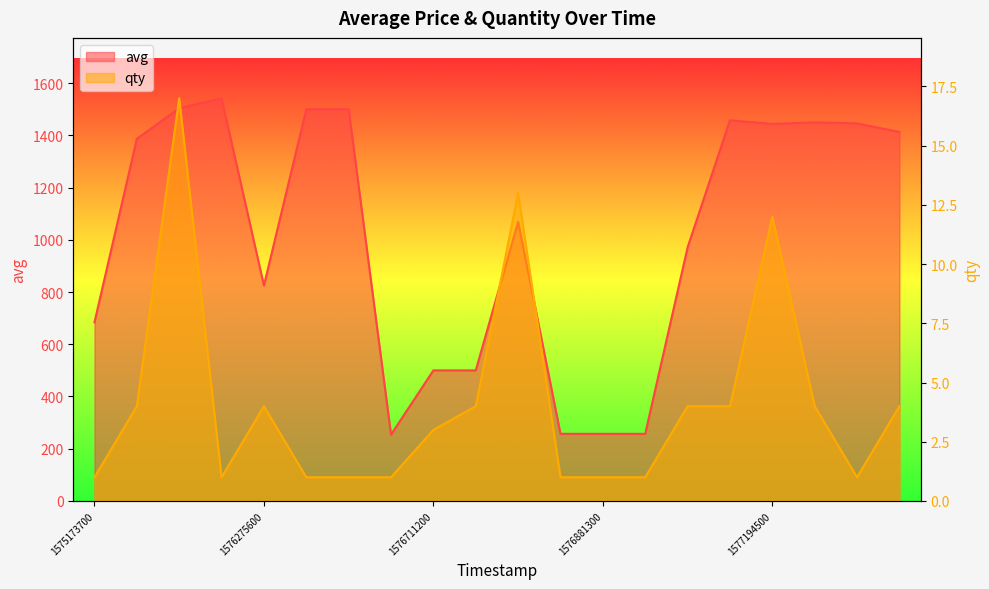

What is the sum of all qty values?

82